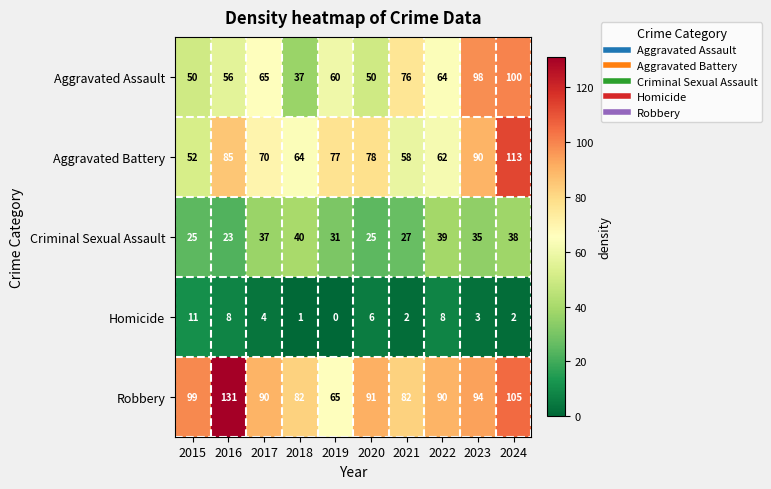

What is the greatest value displayed?

131